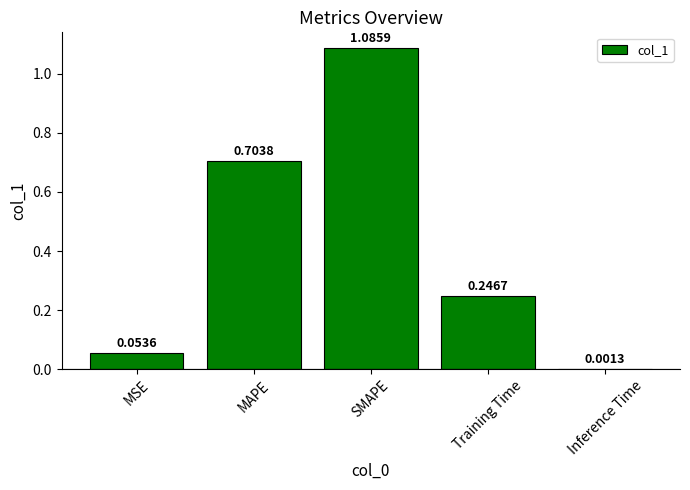

At which category does the chart reach its peak across all series?

SMAPE